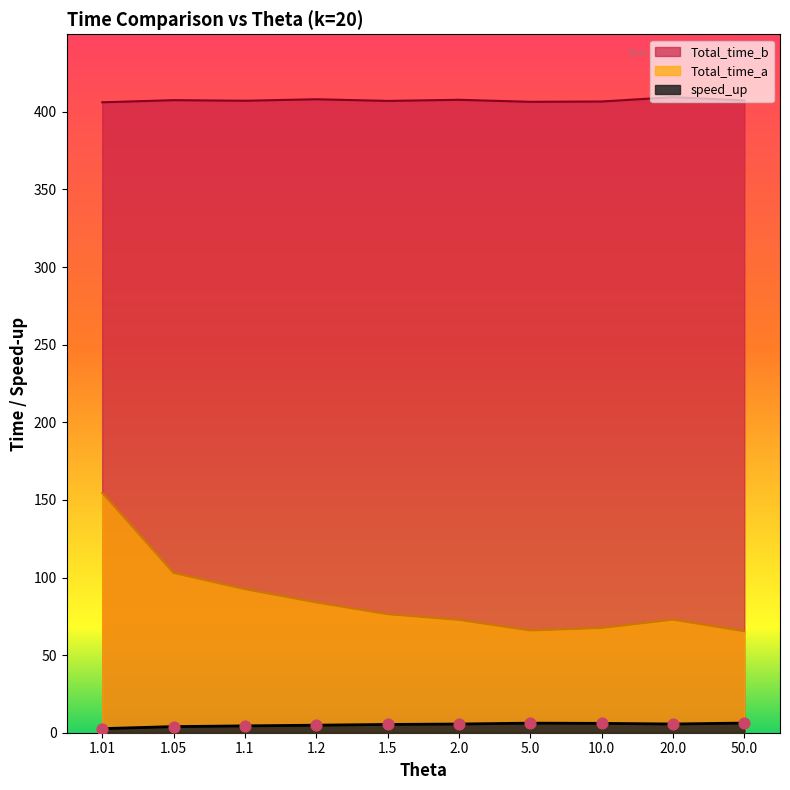

Which series reaches the minimum Y coordinate?

speed_up